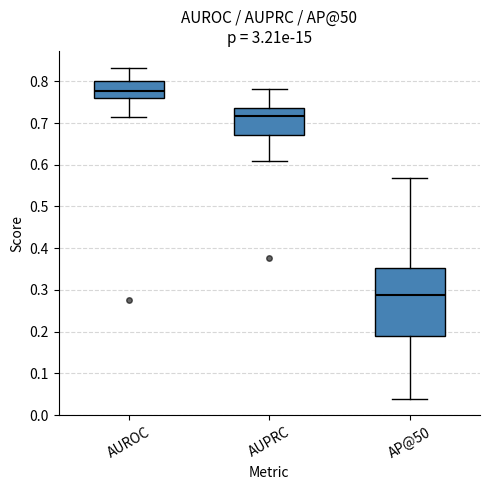

Where does the upper whisker of the box for AUPRC end on the y-axis? The values are not printed on the chart, so give them approximately, as read against the axis.

0.78